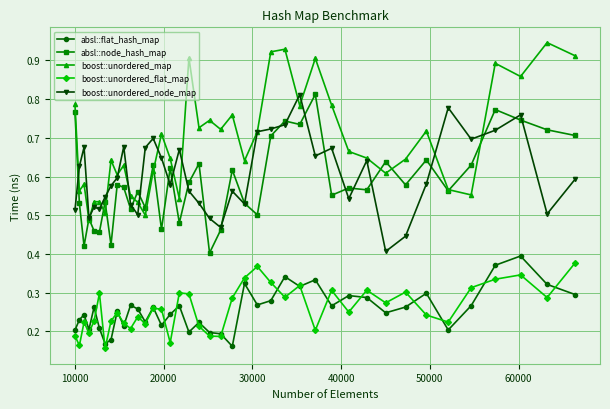

At how many categories does at least one series exceed 0?

40